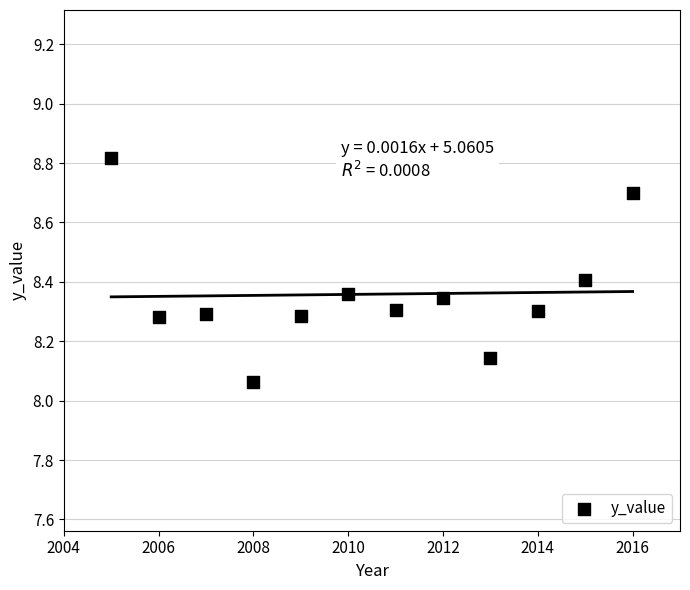

What is the average X value?

2010.5